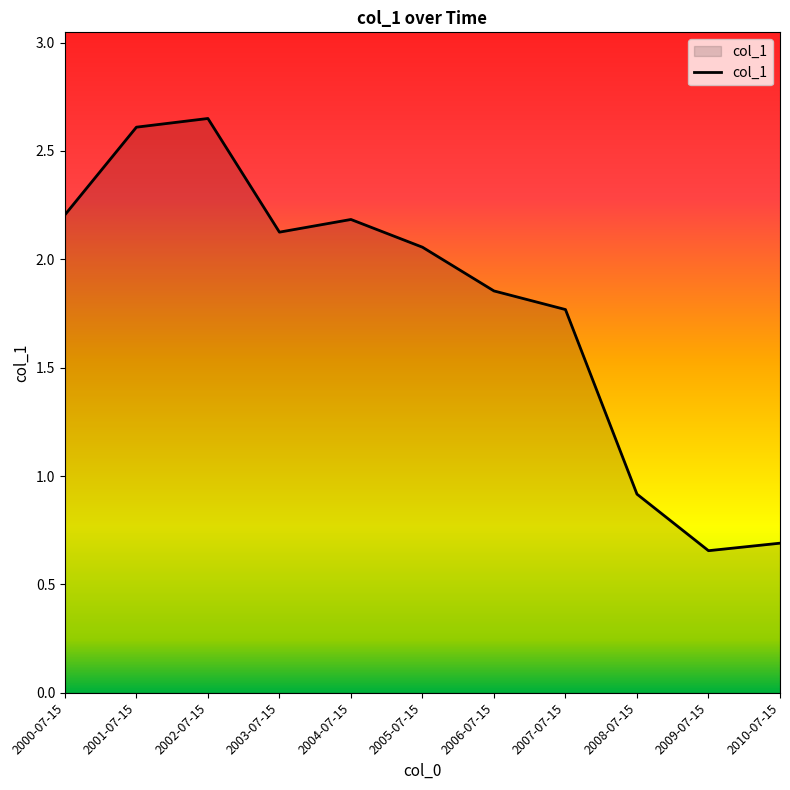

Where is the first local minimum?

2003-07-15